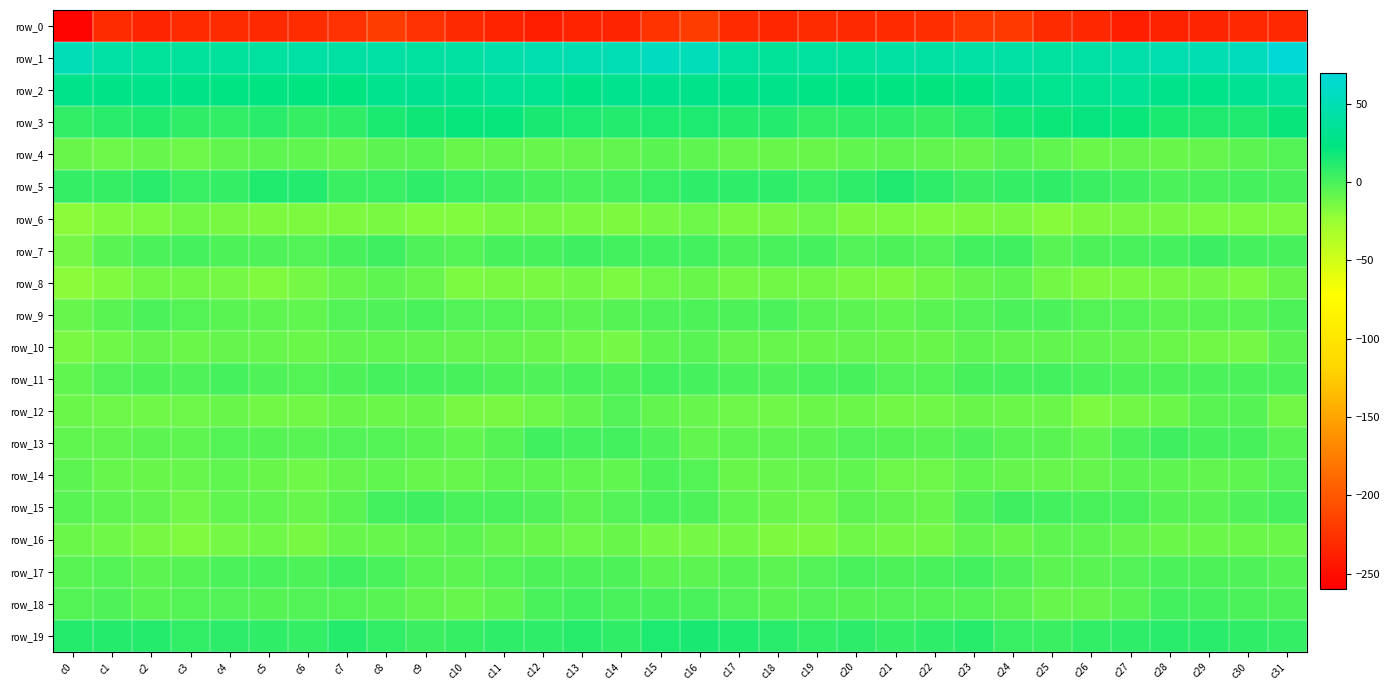

At which category is the sum across all series the highest?

c31